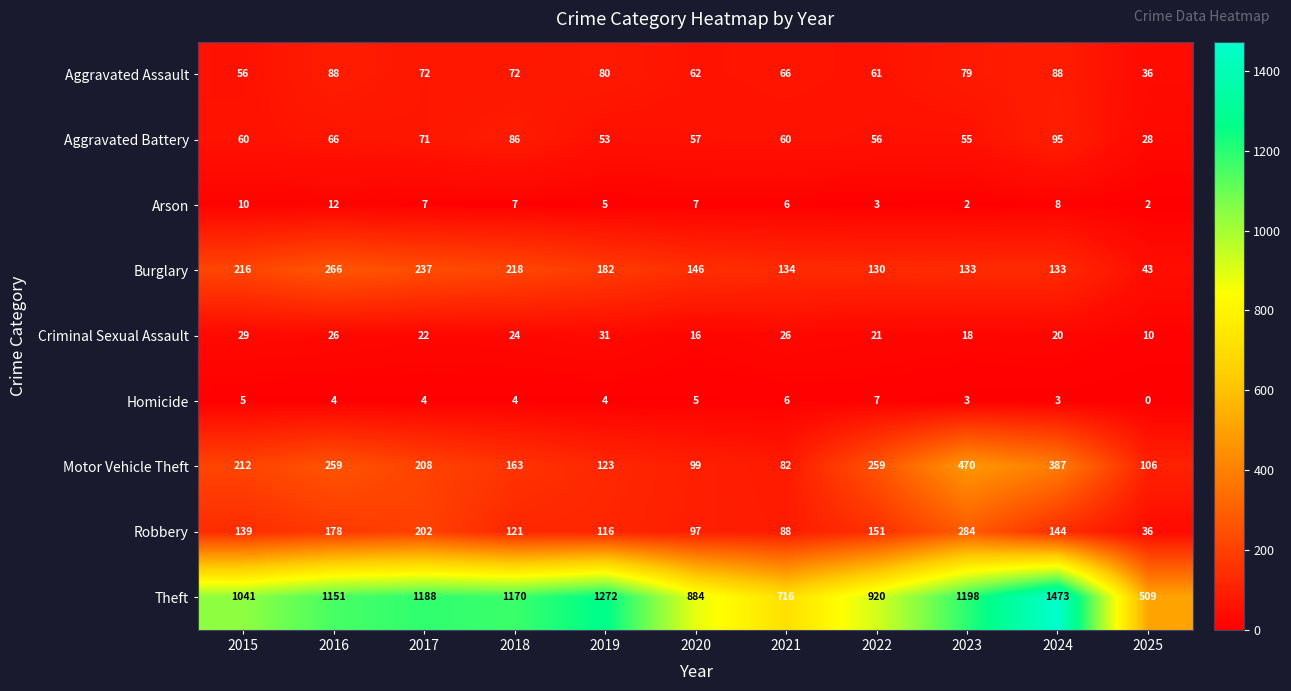

What is the difference between the highest and lowest values at 2018?

1166